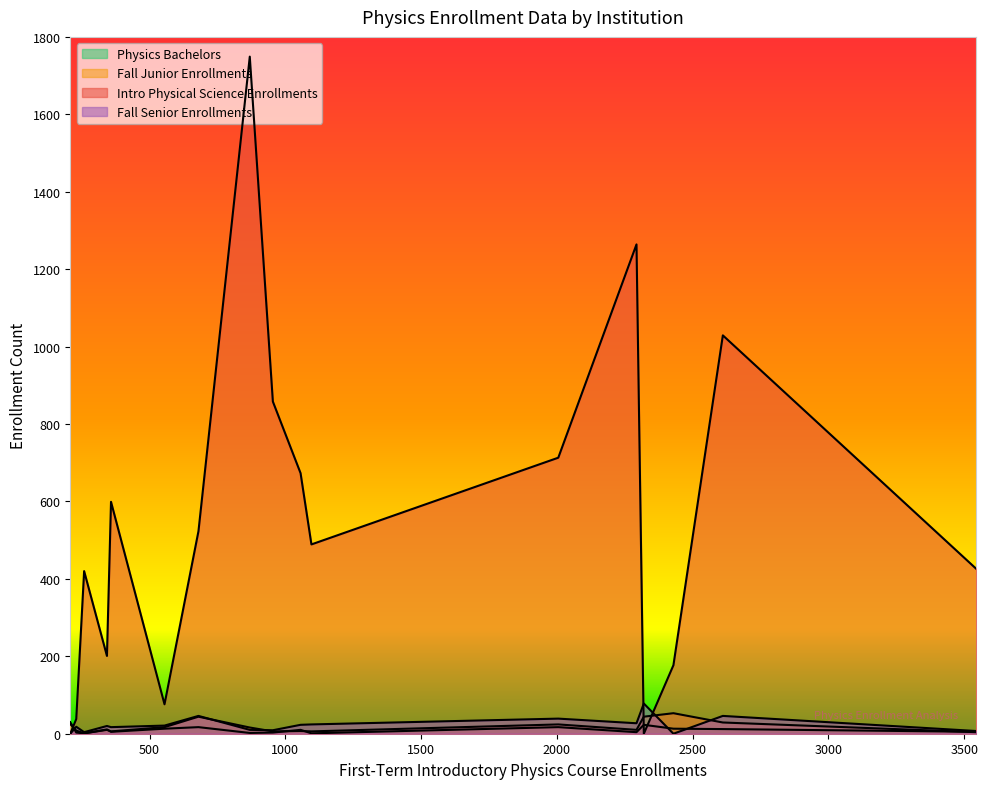

What is the label of the 9th point from the left?

Northern Arizona U